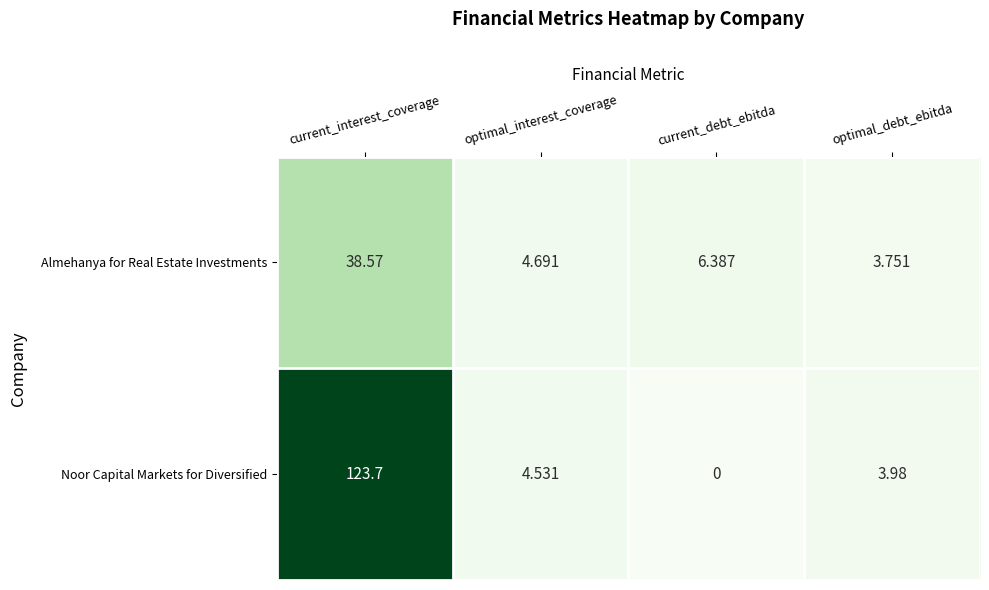

Which series has the largest range (max minus min)?

Noor Capital Markets for Diversified